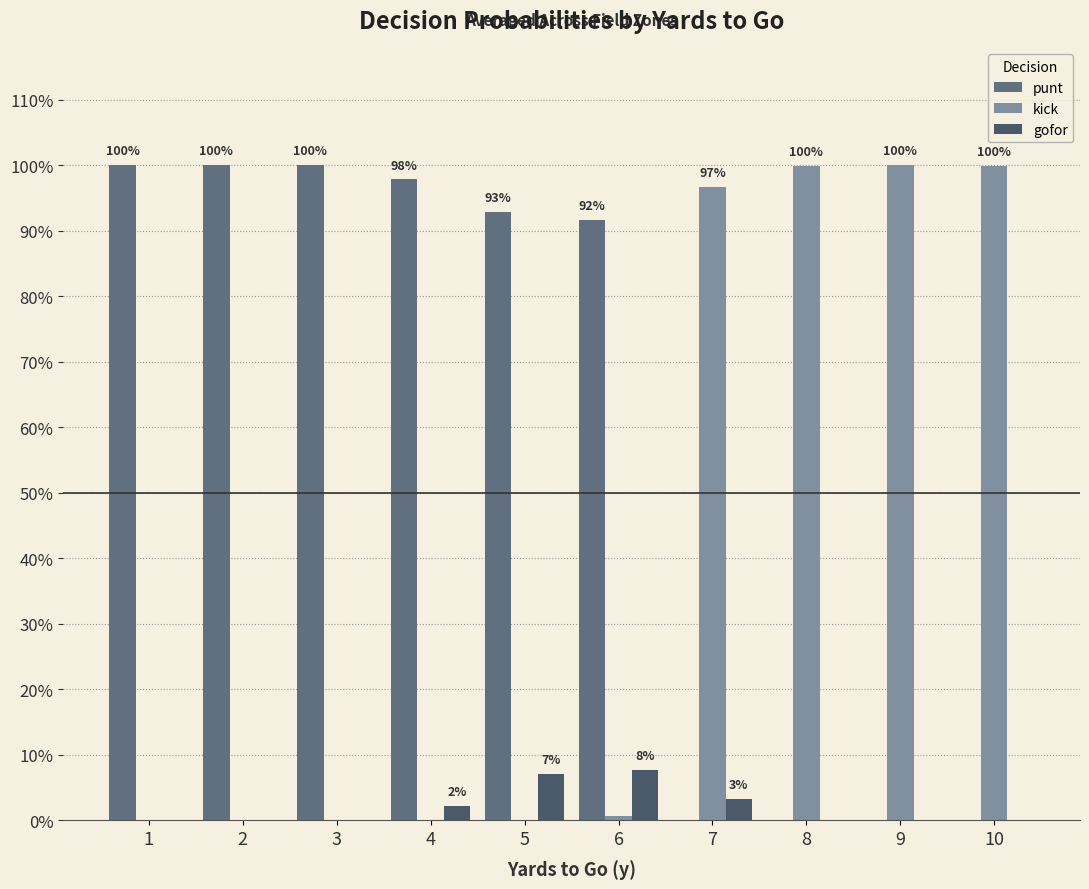

What is the greatest value displayed?

1.0